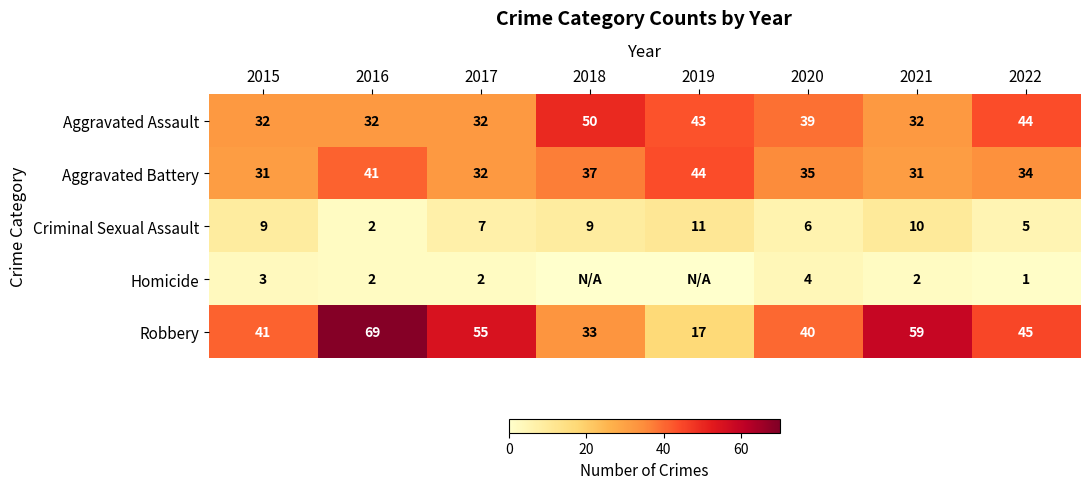

At which category is the sum across all series the highest?

2016